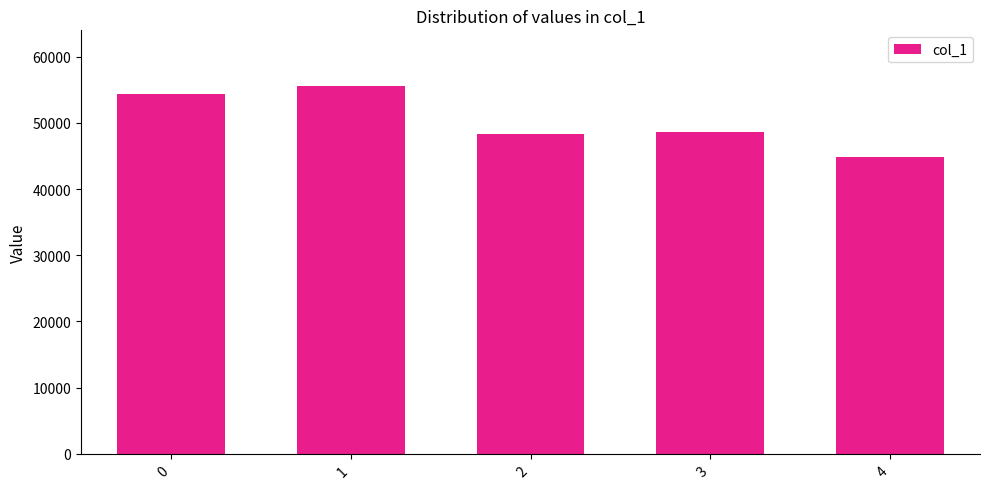

How many bars are there in total?

5